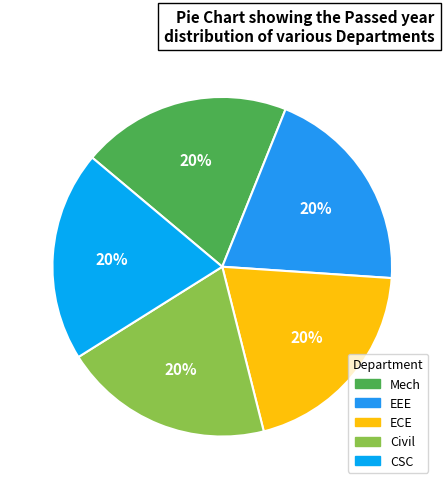

True or false: CSC accounts for 27% of the total.

False